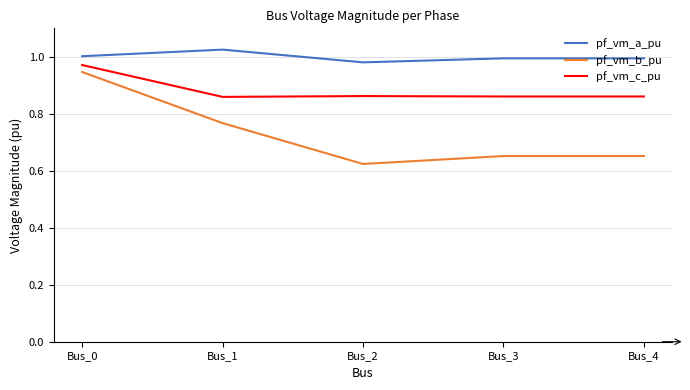

Between Bus_2 and Bus_4, which series saw the biggest shift?

pf_vm_b_pu